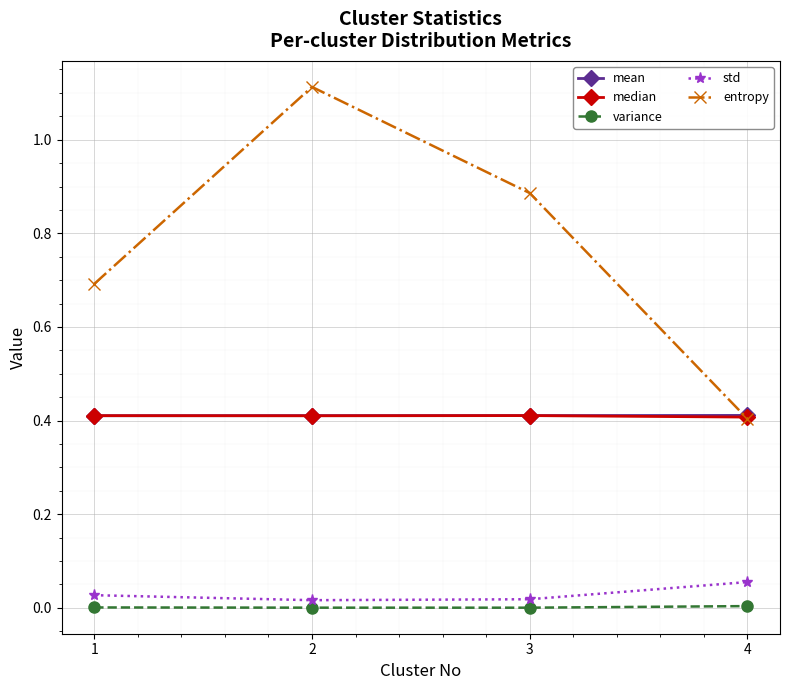

What is the maximum value for median?

0.4